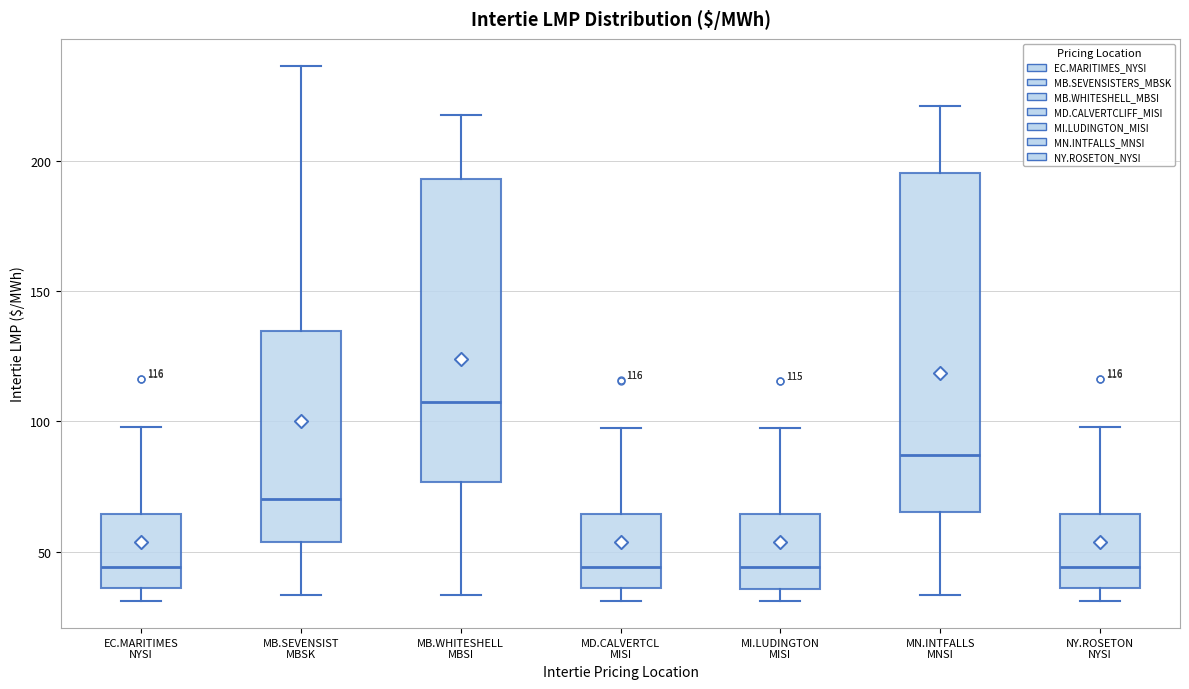

Which box is the tallest, from its lower edge to its upper edge?

MN.INTFALLS MNSI